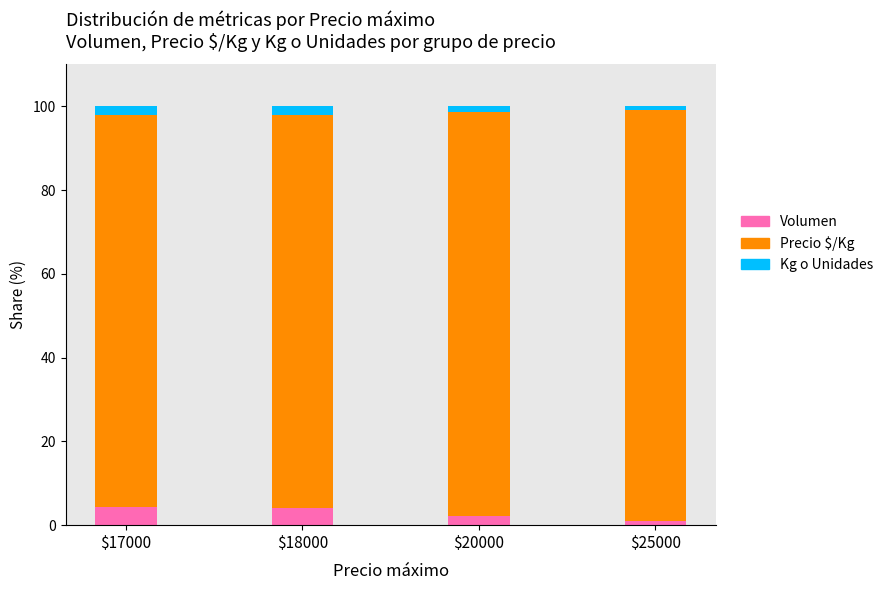

What is the sum of all Volumen values?

11.6